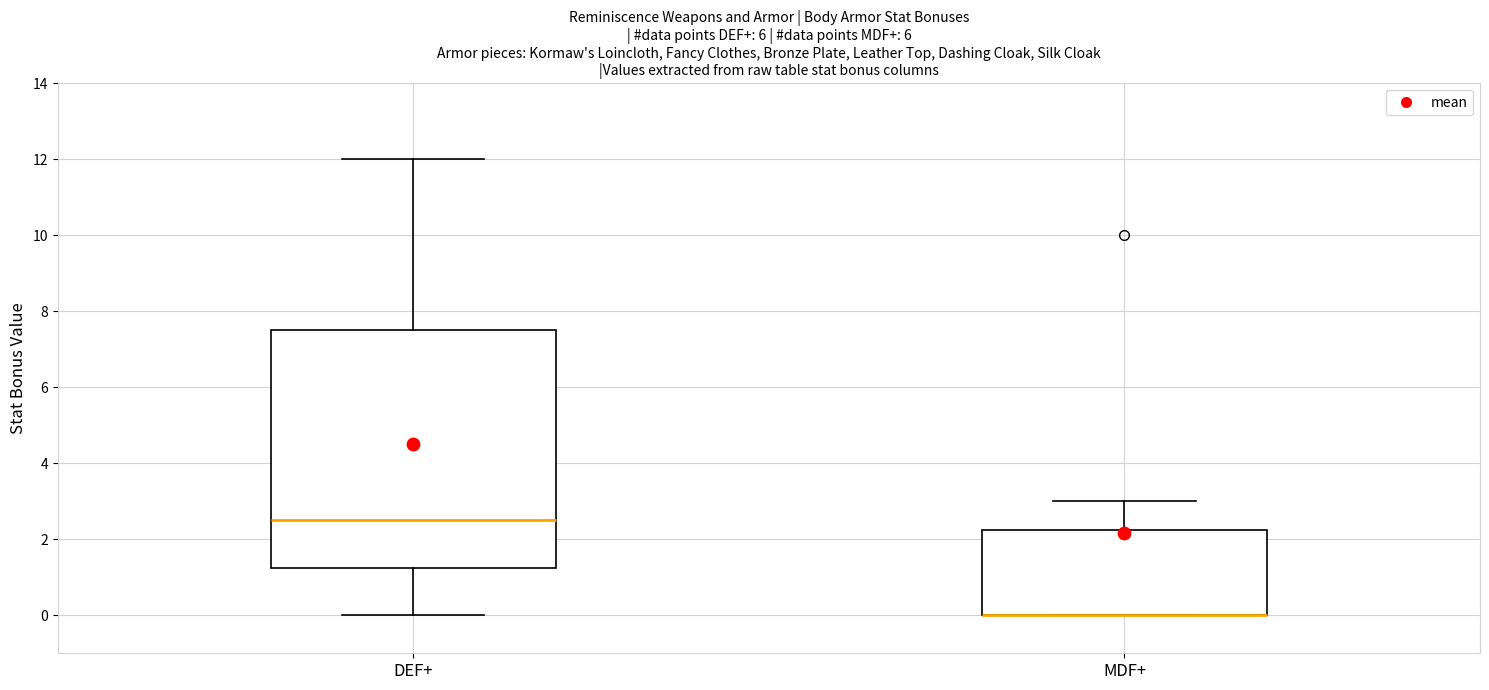

Reading left to right, transcribe this box plot: for each box, give where its median line is, the range the box spans, and where its two whiskers end, as read against the y-axis. The values are not printed on the chart, so give them approximately, as read against the axis.

DEF+: median 2.6, box 1.2 to 7.6, whiskers 0.0 to 12.0
MDF+: median 0.0 (drawn on the box's lower edge), box 0.0 to 2.2, whiskers 0.0 to 3.0